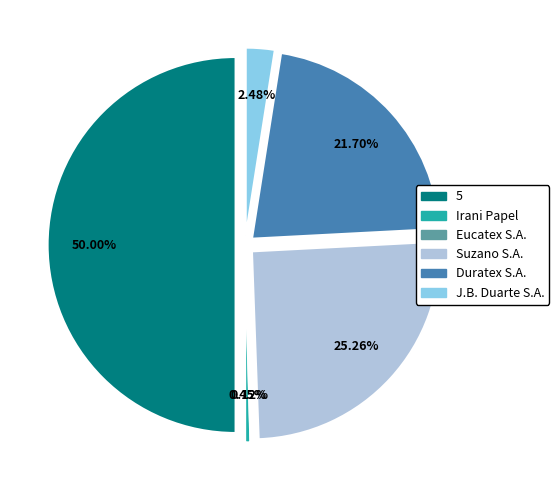

Do Duratex S.A. and Eucatex S.A. together represent more than half of the pie?

No